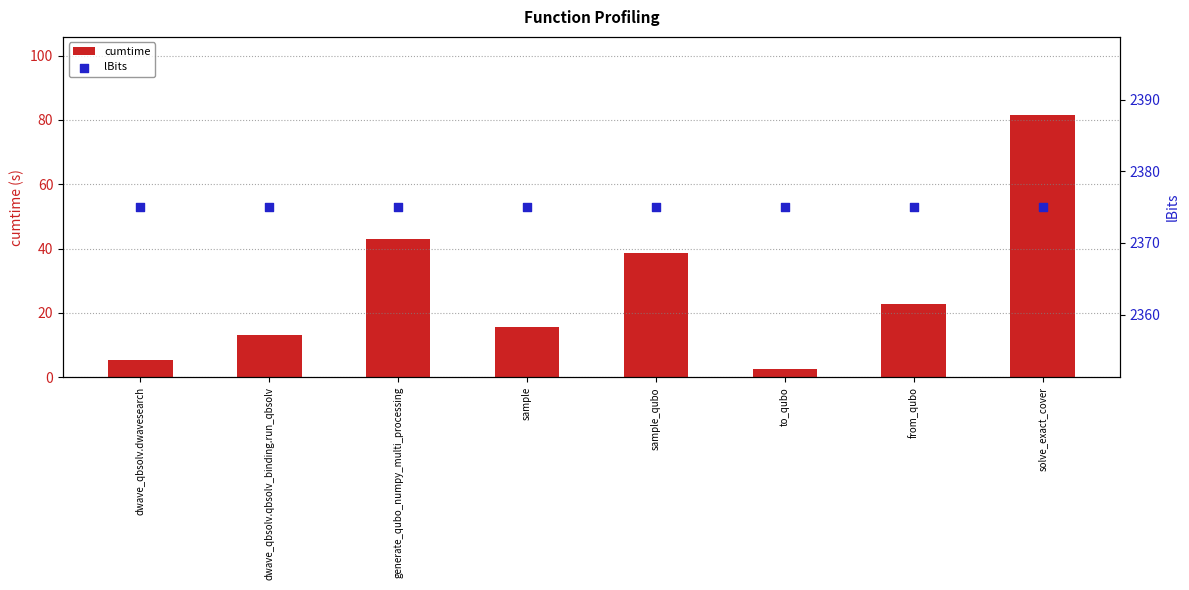

What are all the series names shown in the legend?

cumtime, lBits